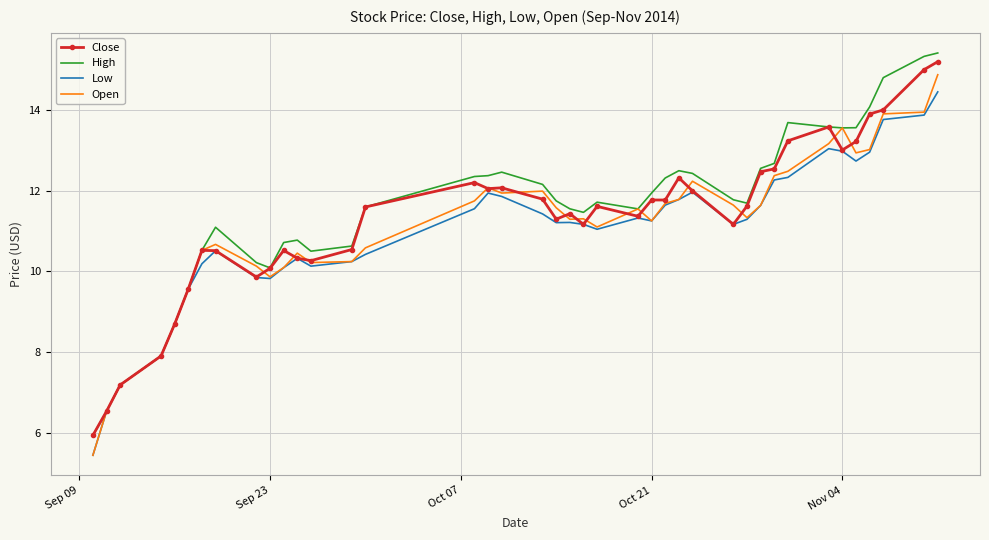

Which series has the widest spread of values?

High